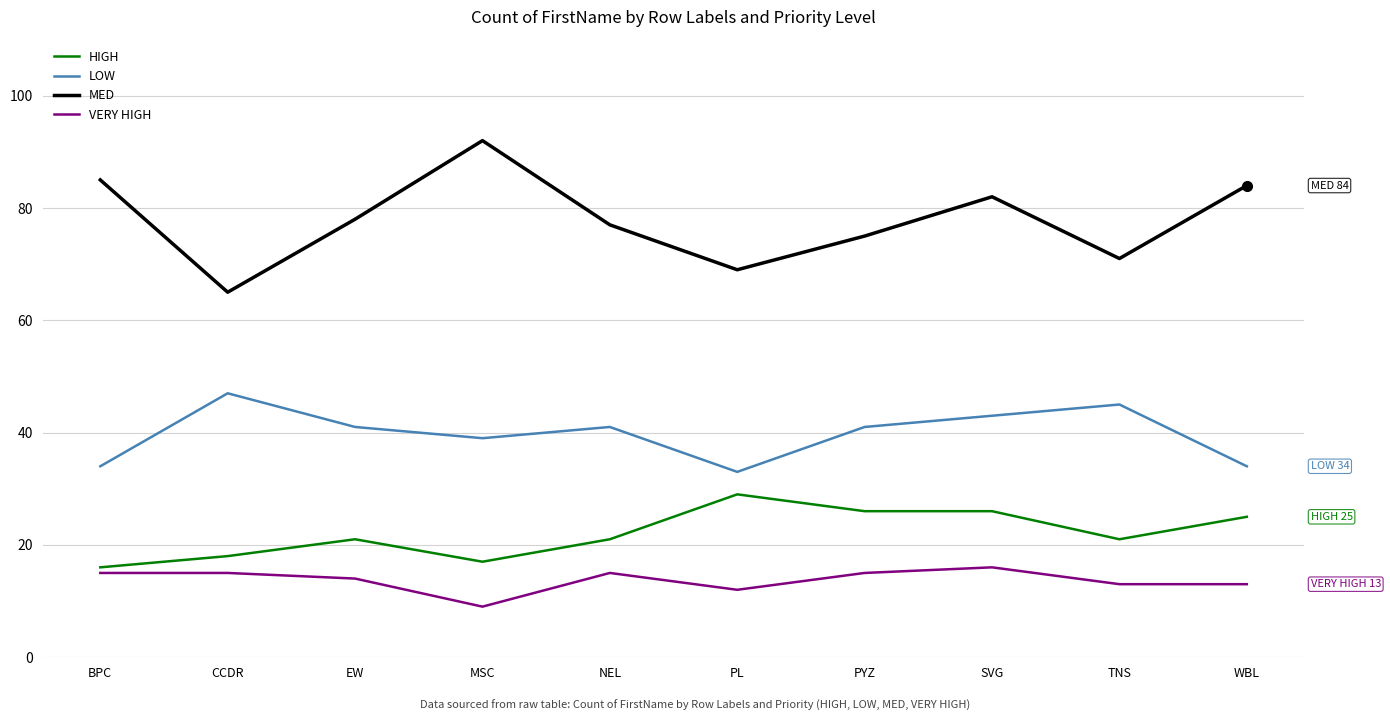

True or false: VERY HIGH has more than 0 points higher than both neighbors.

True